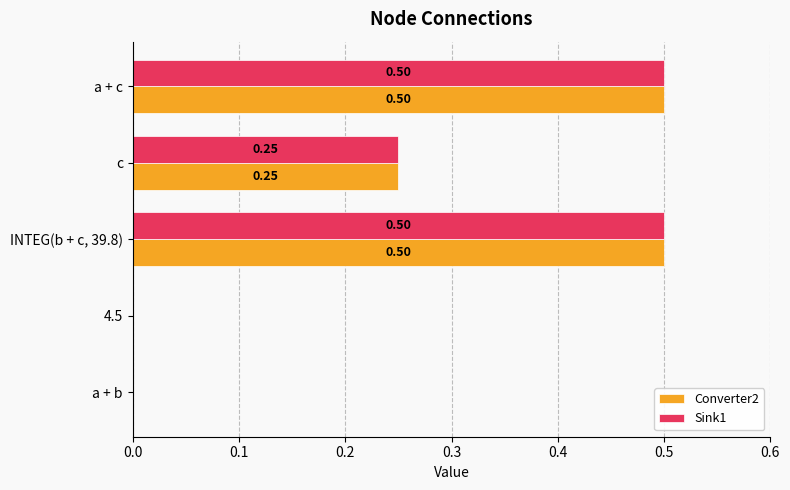

What is the total value across all series at c?

0.5